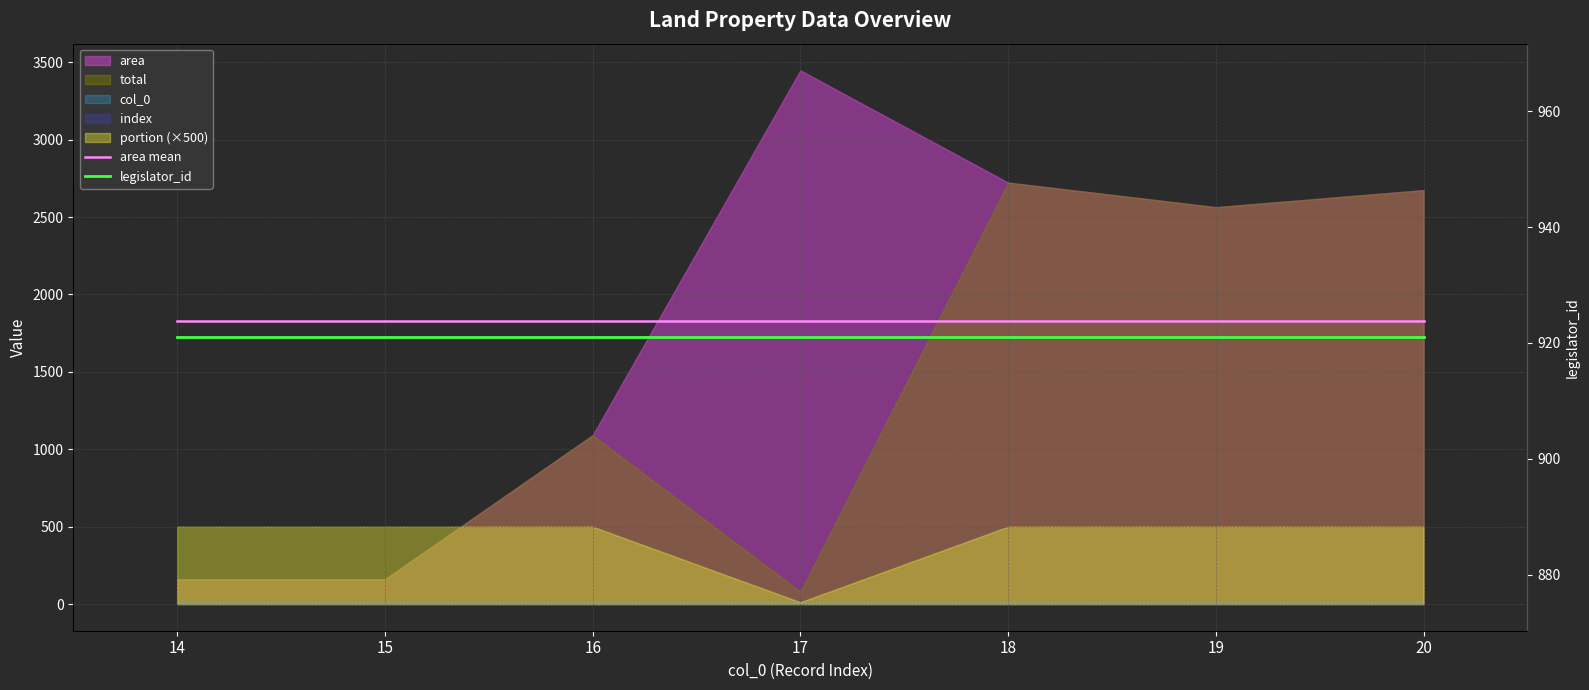

Reading left to right, extract all data points from this chart.

area mean: 1831.4	1831.4	1831.4	1831.4	1831.4	1831.4	1831.4
legislator_id: 921.0	921.0	921.0	921.0	921.0	921.0	921.0